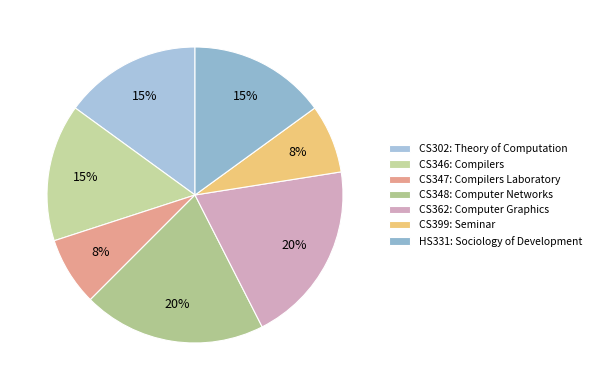

Count the number of slices in the pie.

7